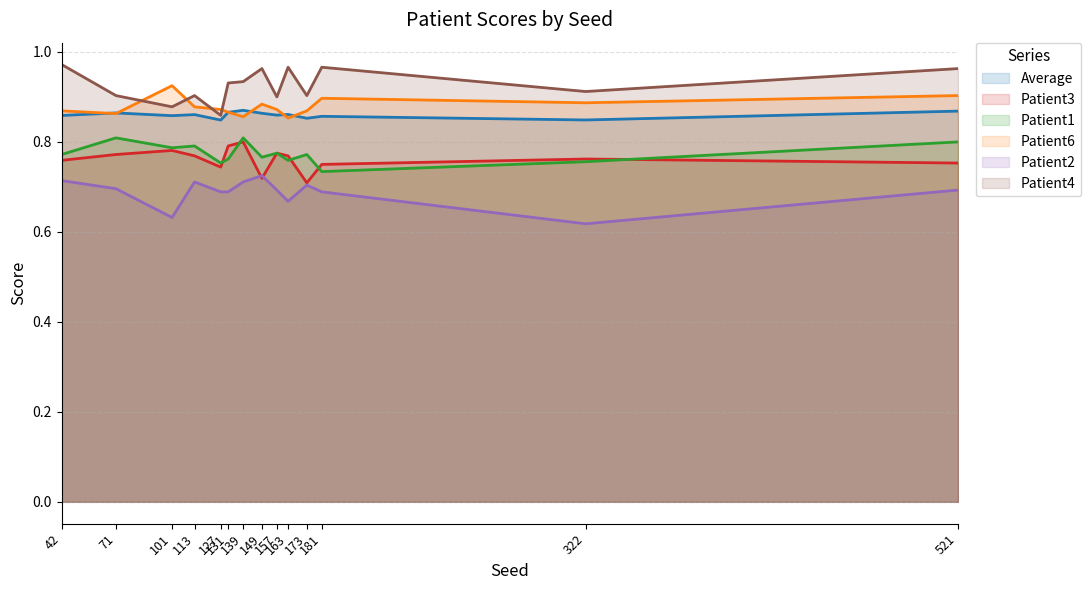

Which label corresponds to the smallest value in the chart?

322